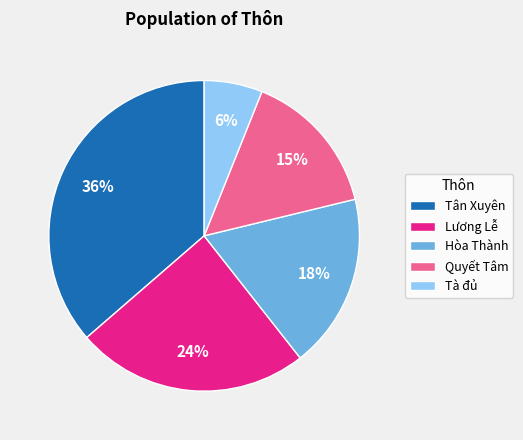

To the nearest percent, what portion does Tà đủ represent?

6%